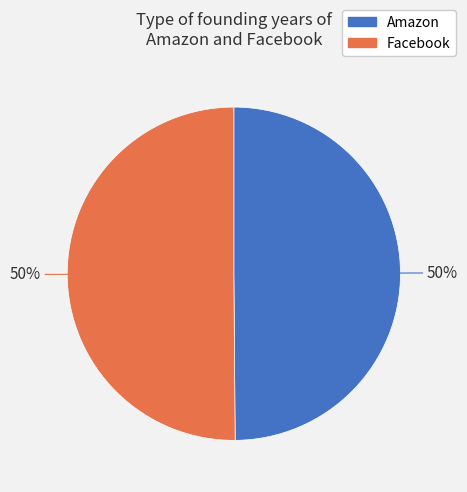

What is the ratio of the value at Amazon to the value at Facebook?

1.0